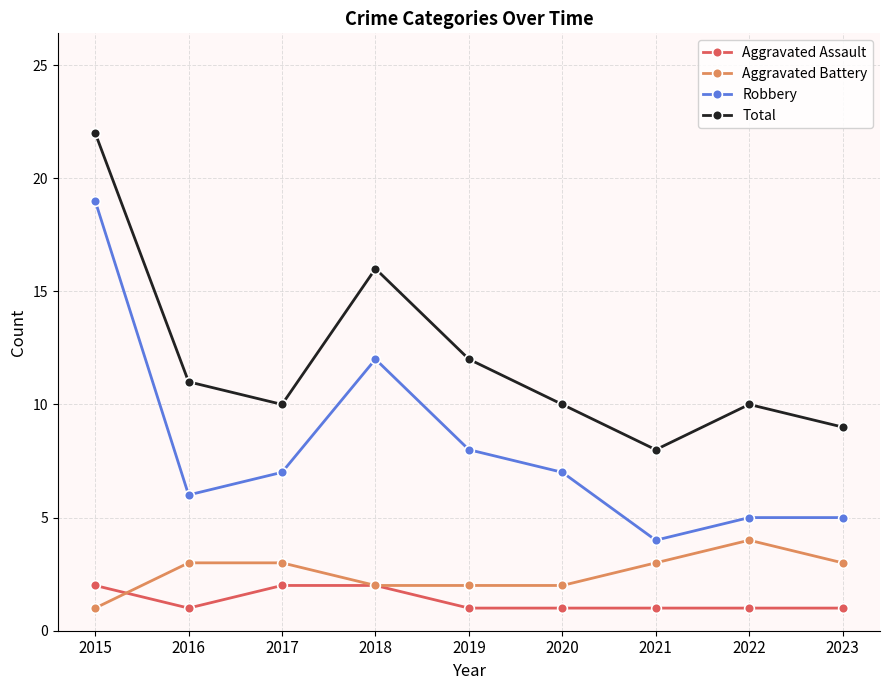

What is the total value across all series at 2020?

20